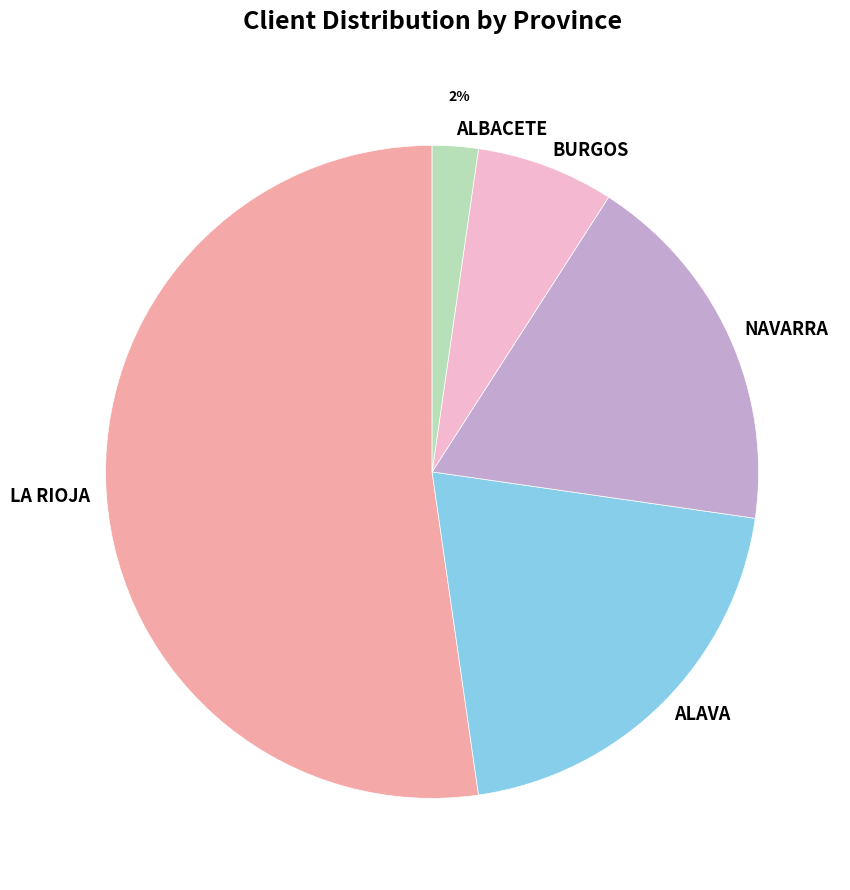

What percentage is the ALBACETE slice, to the nearest percent?

2%